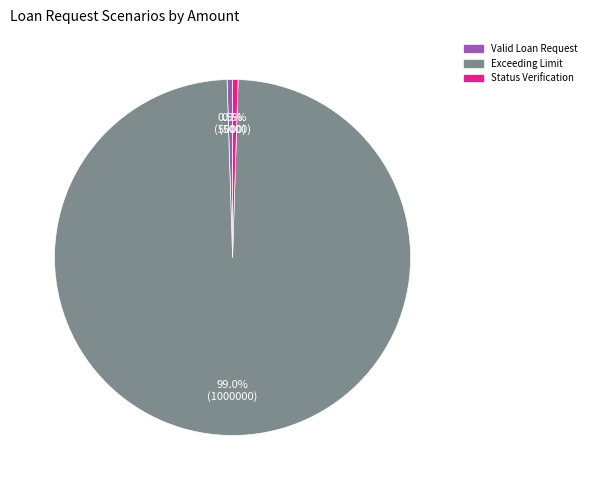

Which slice is the largest?

Exceeding Limit